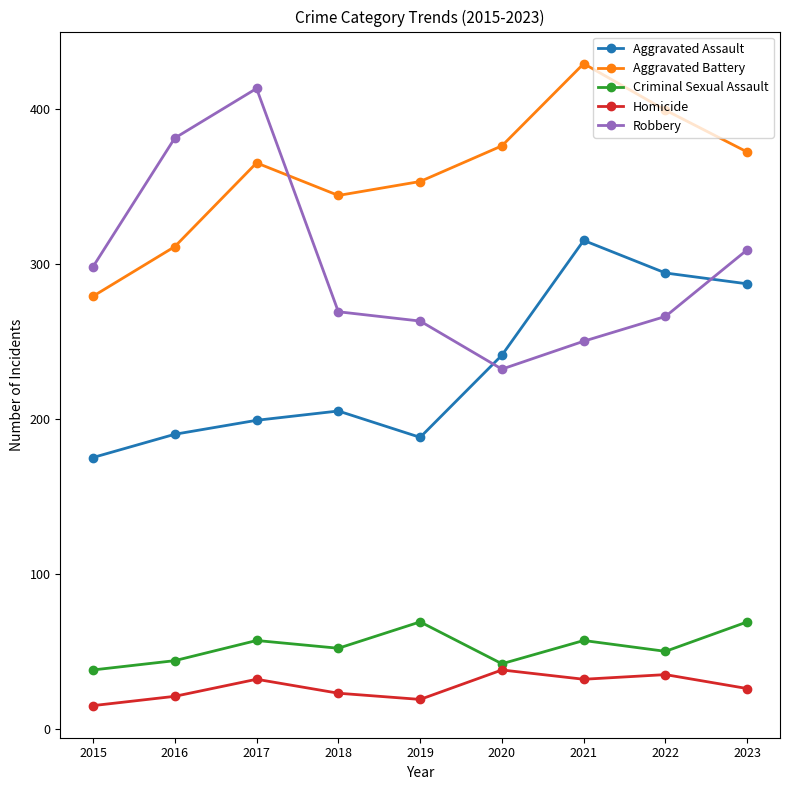

The value of Criminal Sexual Assault at 2022 is 83. True or false?

False